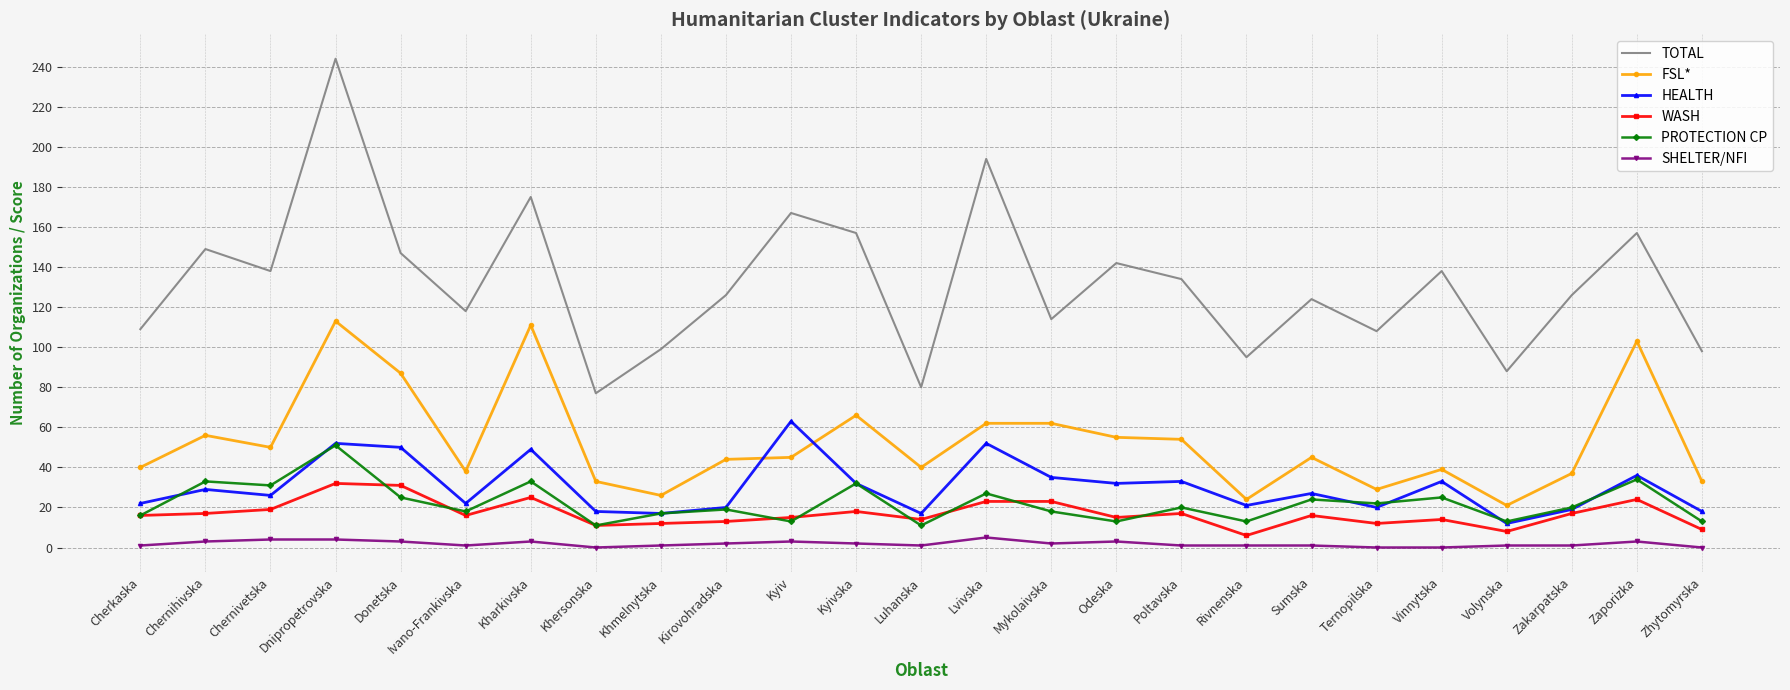

True or false: FSL* and PROTECTION CP cross at least once.

False